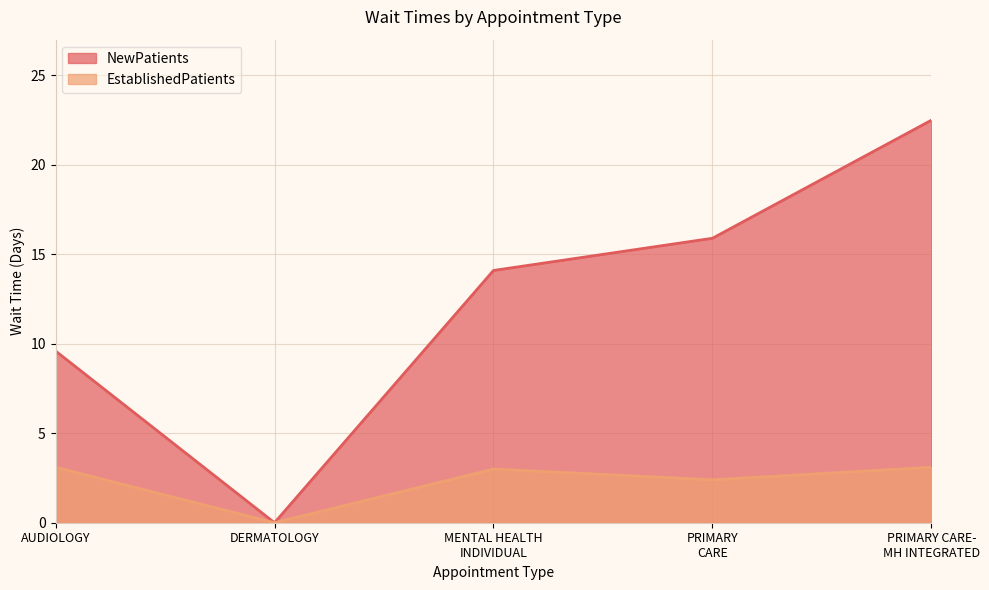

Which series has the largest range (max minus min)?

NewPatients